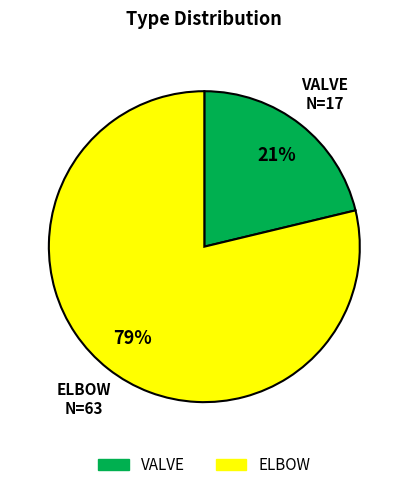

Count the number of slices in the pie.

2